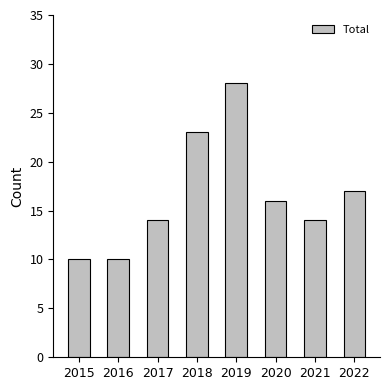

How many data points are less than 16?

4